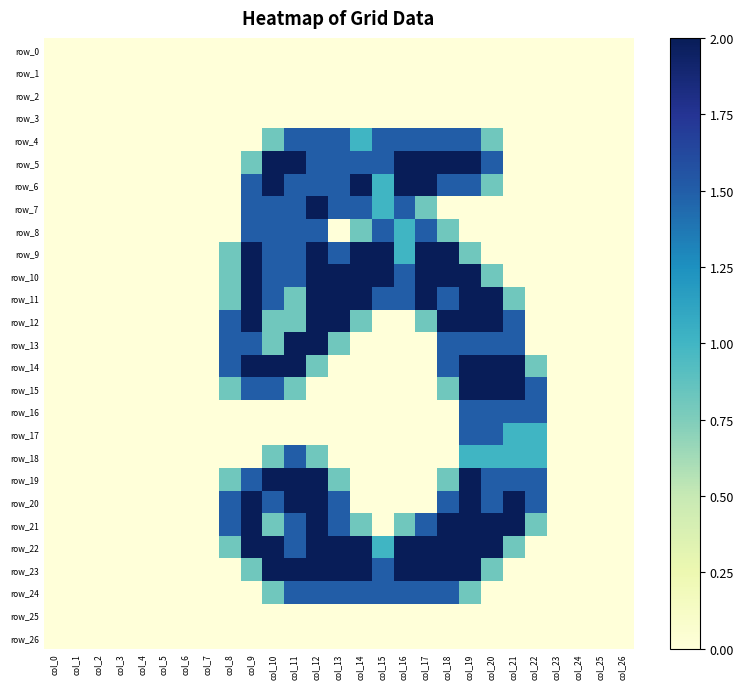

Which has a higher value, col_25 or col_4?

col_25